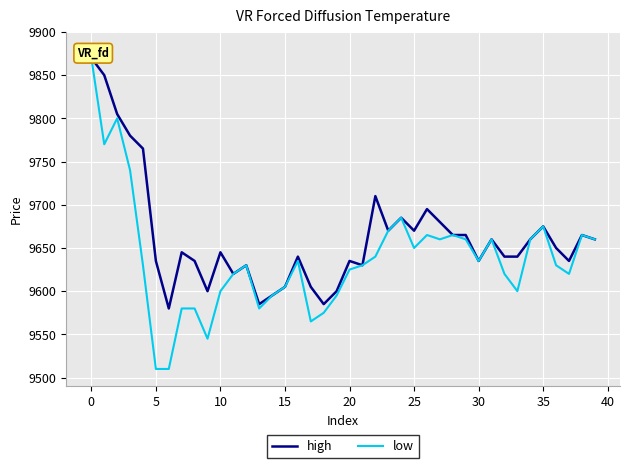

Reading left to right, transcribe all the data shown in this chart.

high: 9870	9850	9805	9780	9765	9635	9580	9645	9635	9600	9645	9620	9630	9585	9595	9605	9640	9605	9585	9600	9635	9630	9710	9670	9685	9670	9695	9680	9665	9665	9635	9660	9640	9640	9660	9675	9650	9635	9665	9660
low: 9870	9770	9800	9740	9630	9510	9510	9580	9580	9545	9600	9620	9630	9580	9595	9605	9635	9565	9575	9595	9625	9630	9640	9670	9685	9650	9665	9660	9665	9660	9635	9660	9620	9600	9660	9675	9630	9620	9665	9660